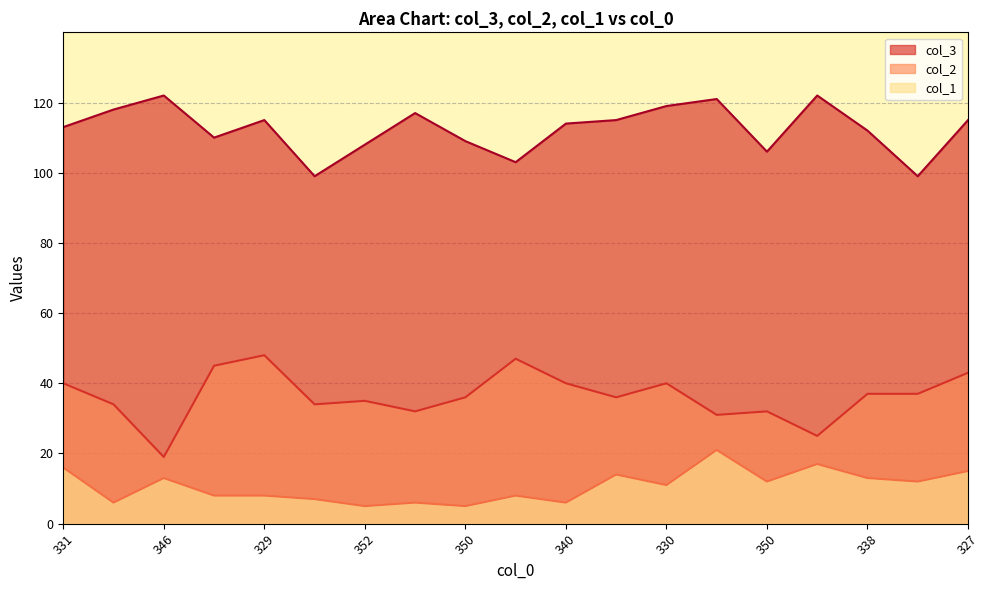

List the series in order of their overall mean, highest first.

col_3, col_2, col_1